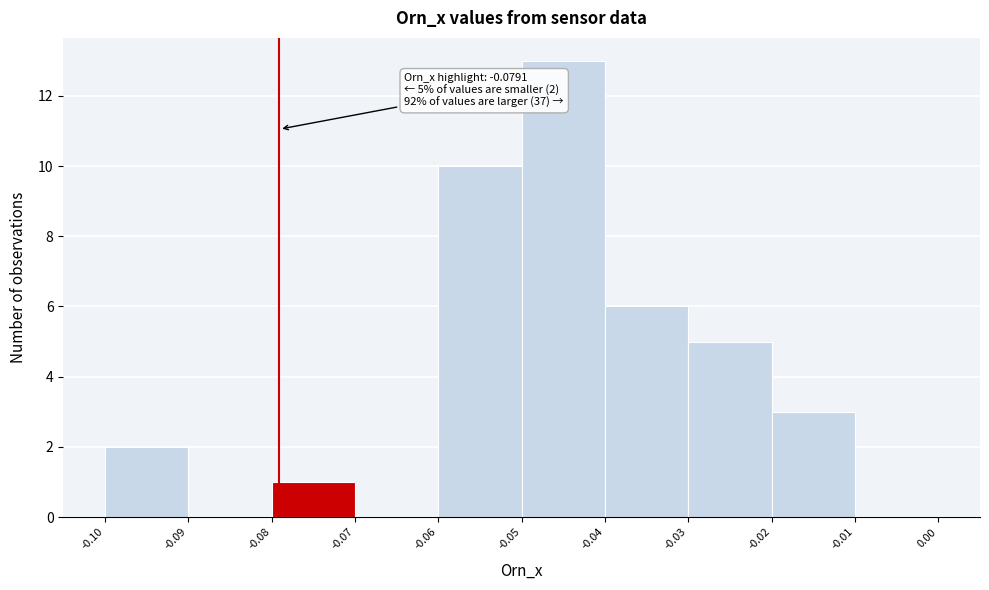

Which range on the x-axis has the tallest bar?

-0.05 to -0.04